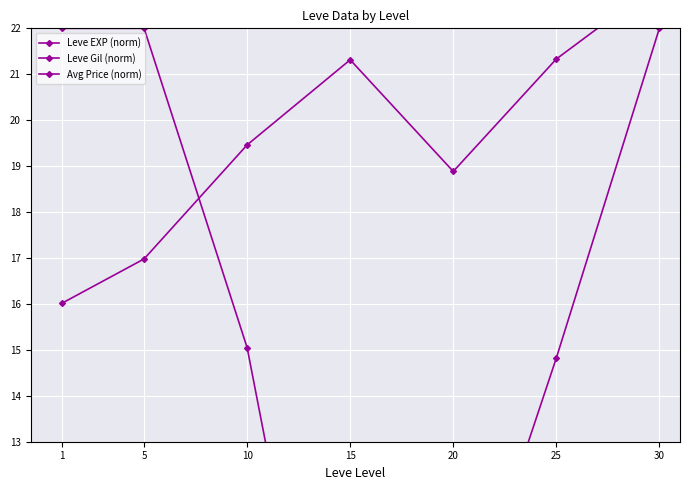

Is it true that Leve Gil (norm) equals 23.0 at 30?

True